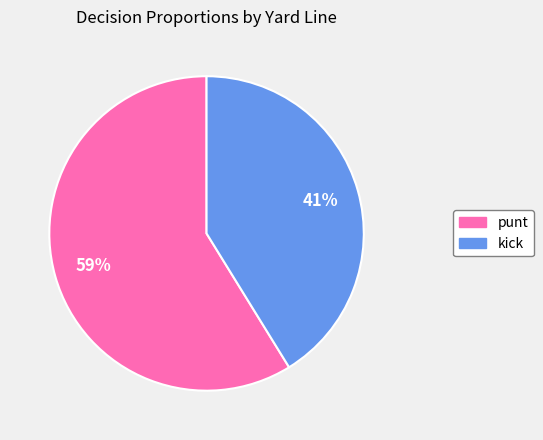

To the nearest percent, what is the average slice percentage?

50%